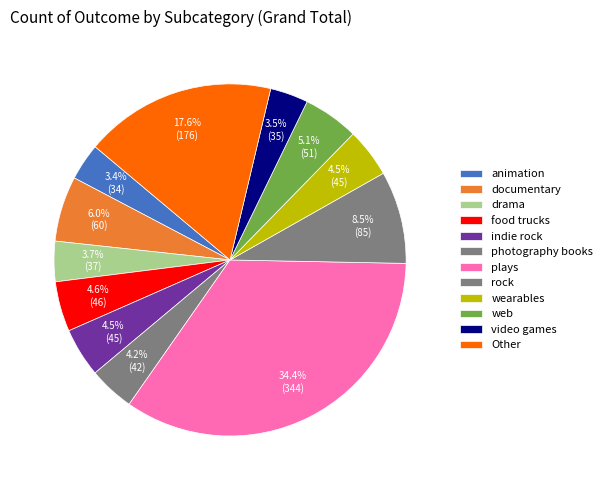

The wearables slice represents 4% of the pie. True or false?

True